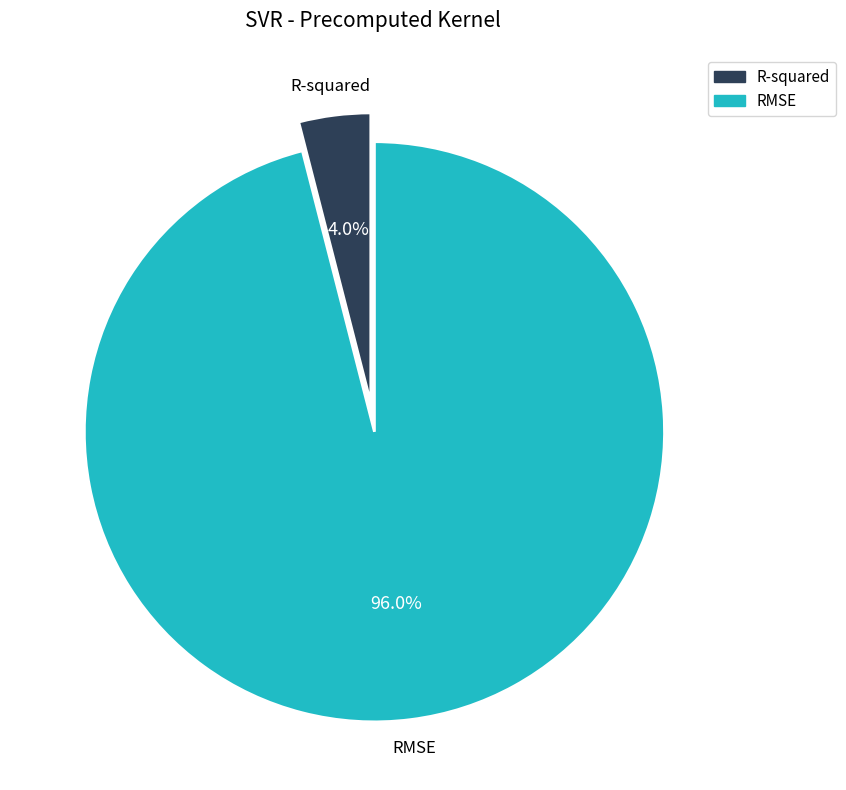

To the nearest percent, what is the average slice percentage?

50%